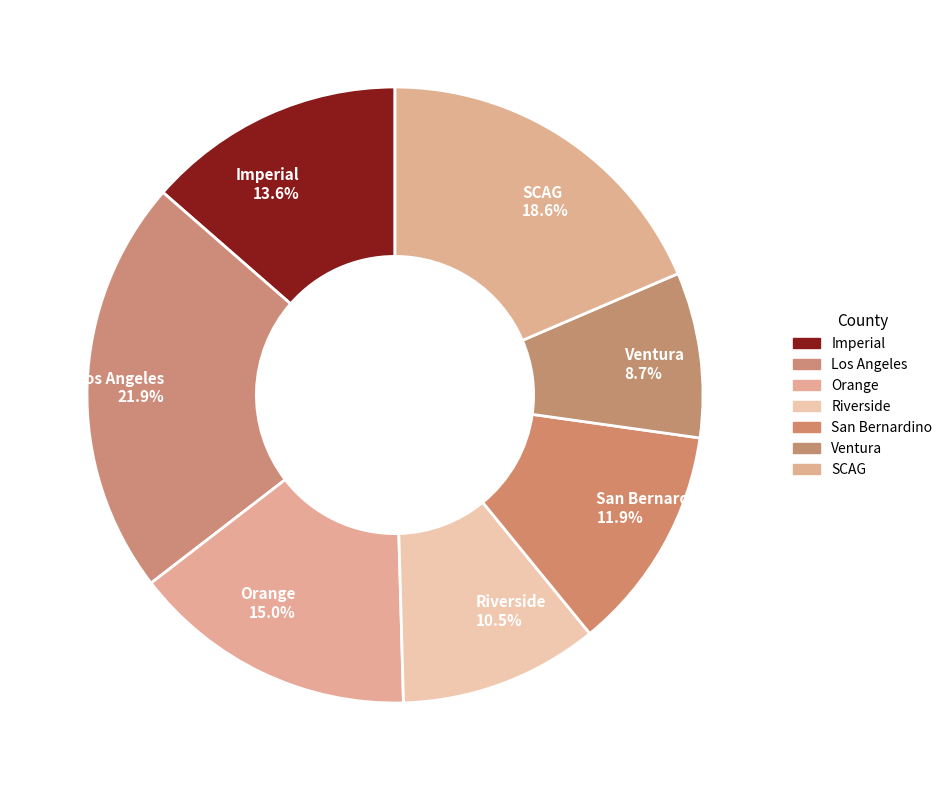

To the nearest percent, what portion does SCAG represent?

19%